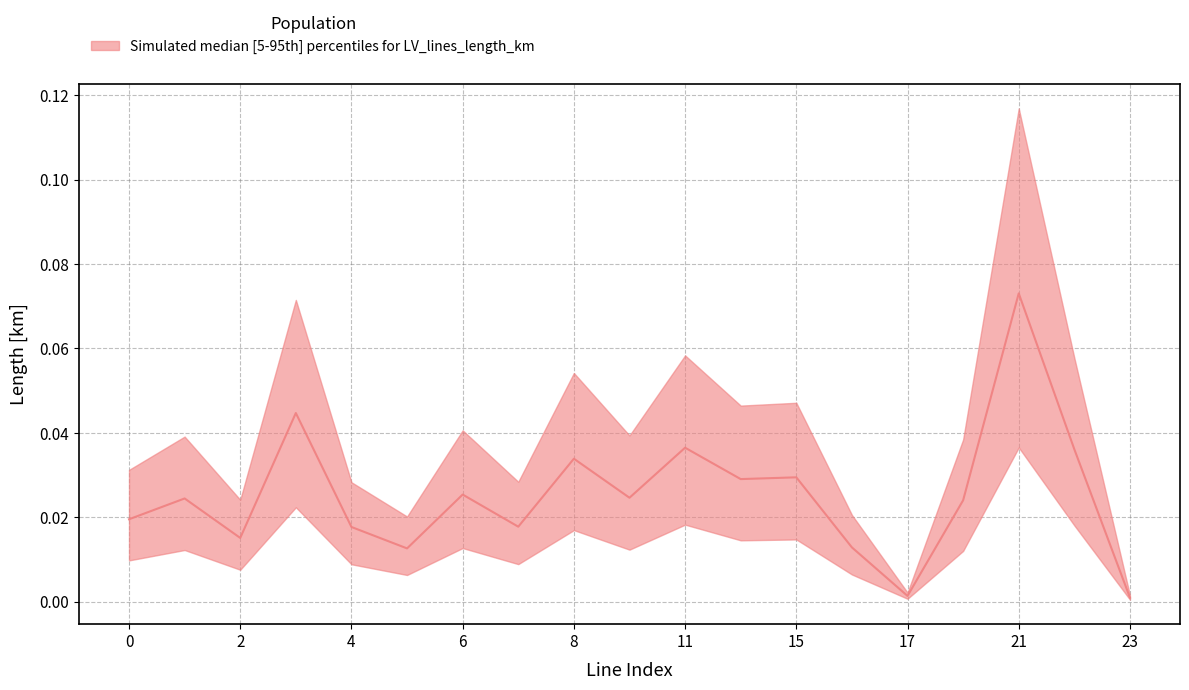

At which category does upper reach its first local peak?

1